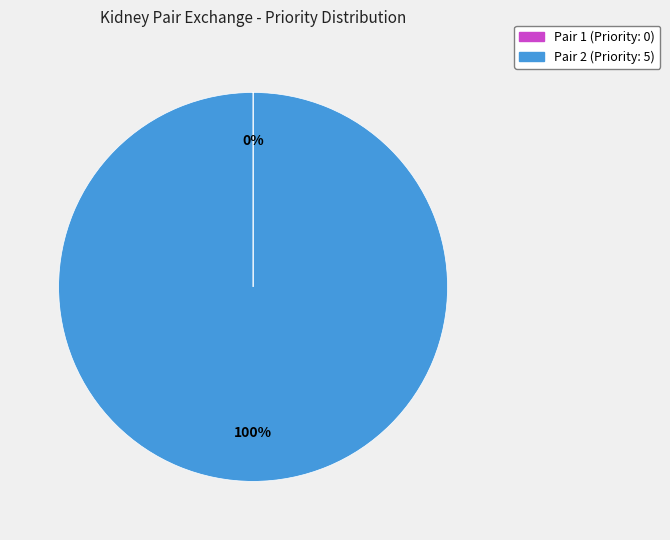

What is the largest slice in the pie chart?

Pair 2